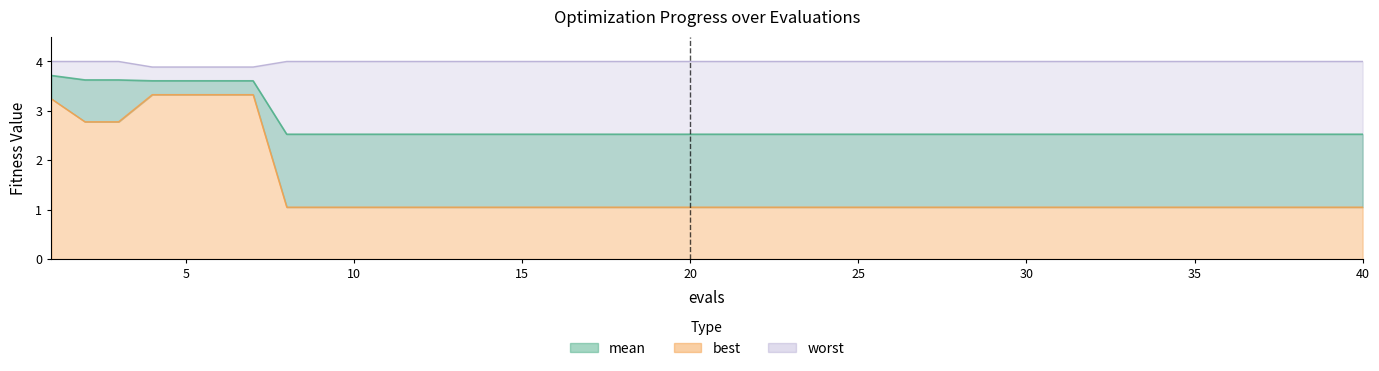

What is the sum of all mean values?

108.8